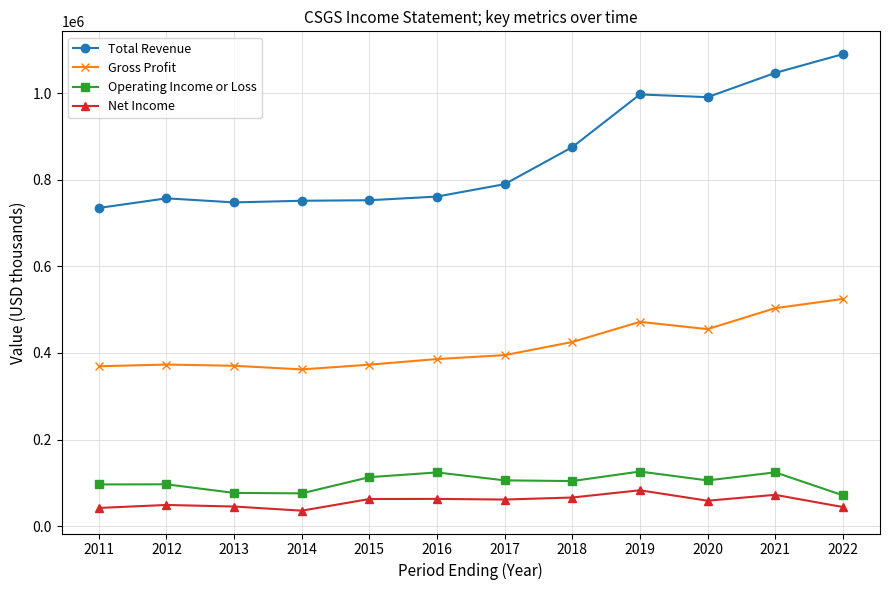

True or false: Operating Income or Loss has a value of 174692 at 2019.

False